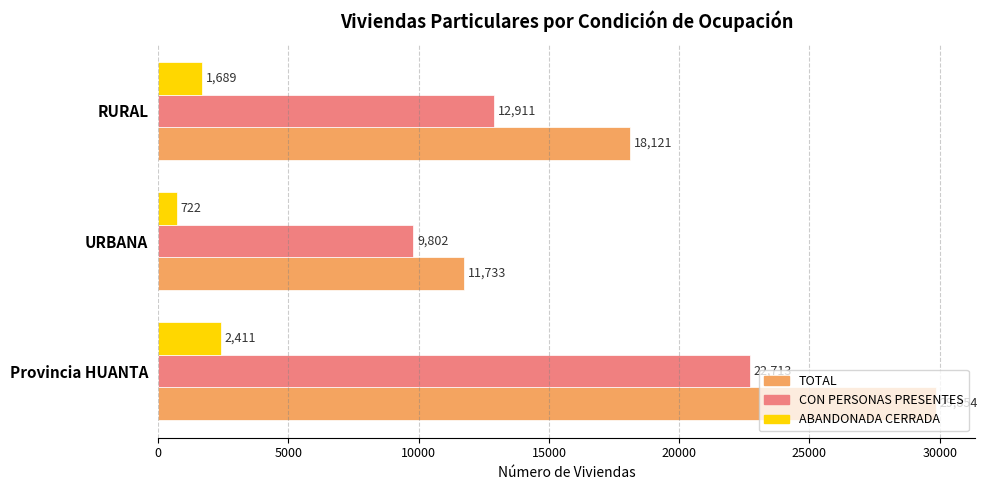

At how many categories does at least one series exceed 2126?

3